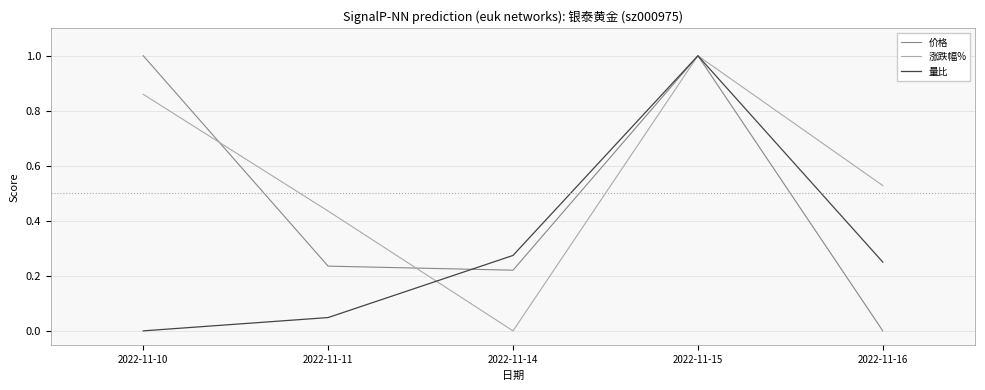

What is the sum of all 涨跌幅% values?

2.8